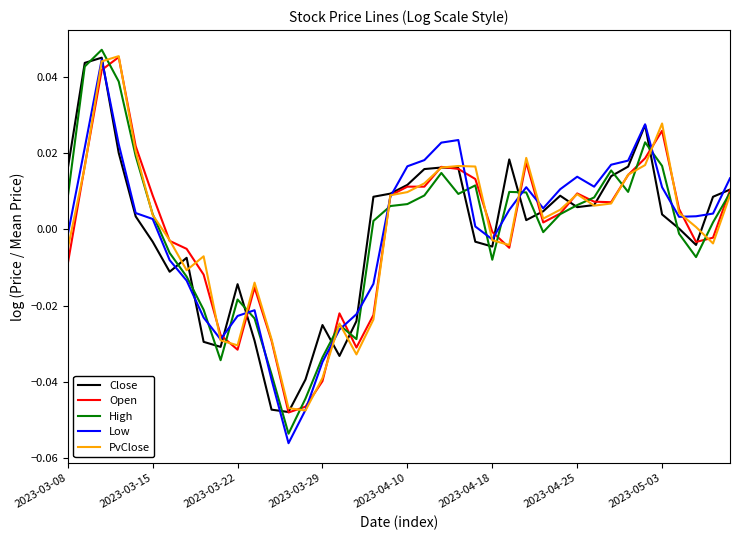

How many positive values does the Low series have?

25